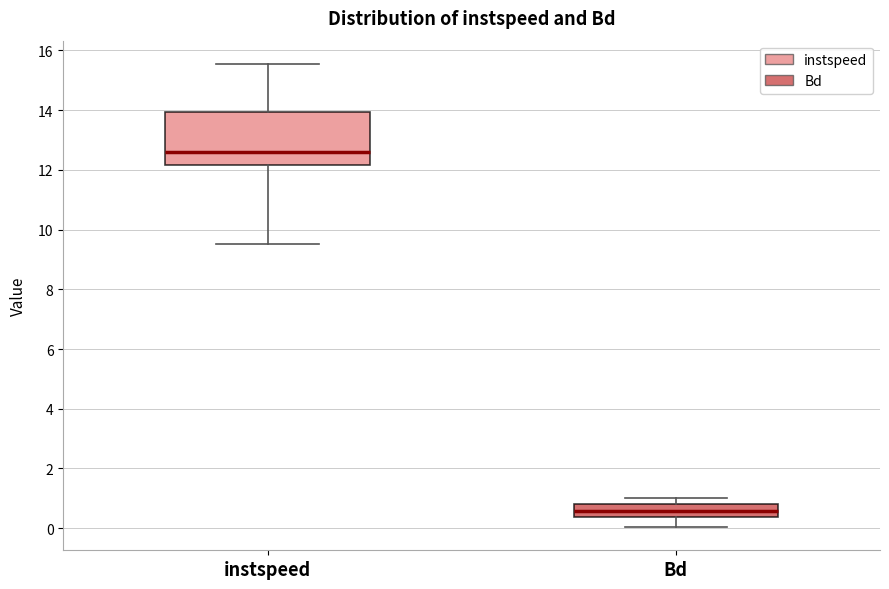

Which box is the tallest, from its lower edge to its upper edge?

instspeed